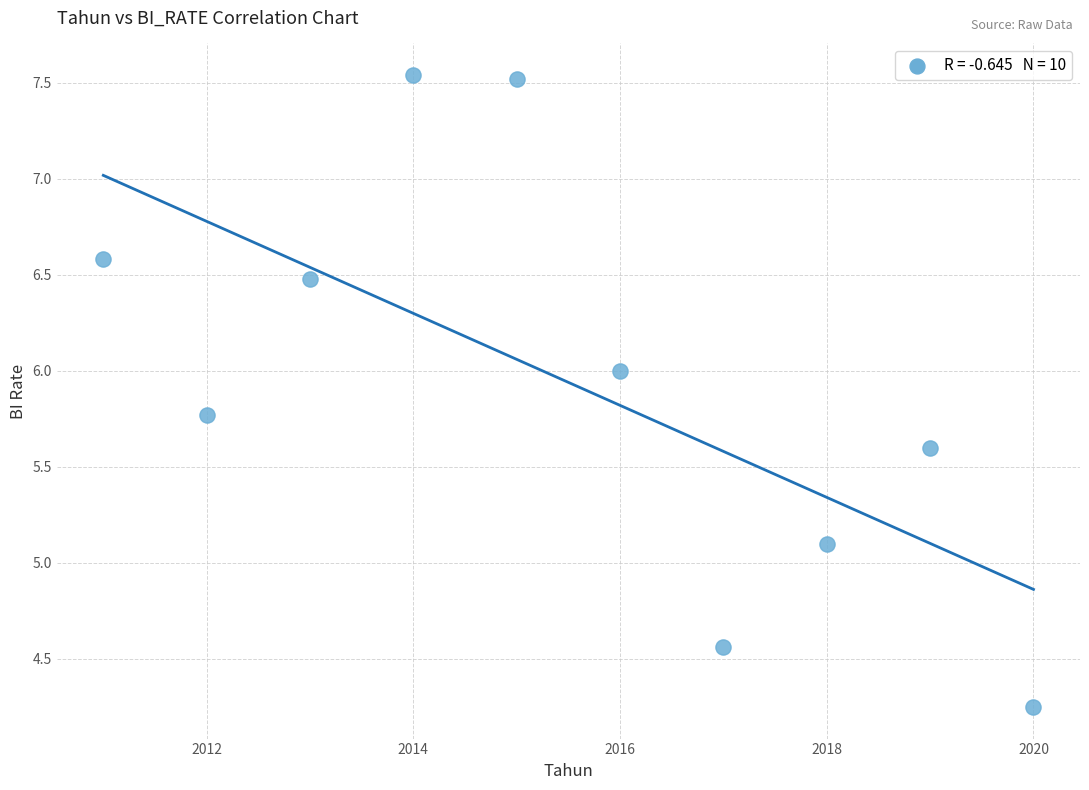

What Y value in the scatter plot is closest to 5?

5.1